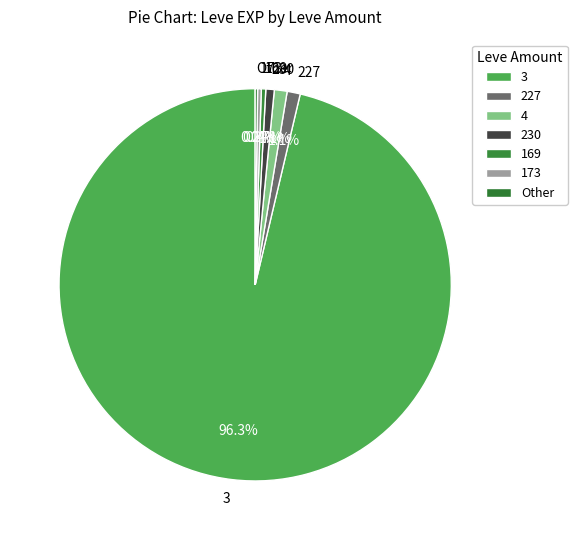

Which category has the biggest portion of the pie?

3